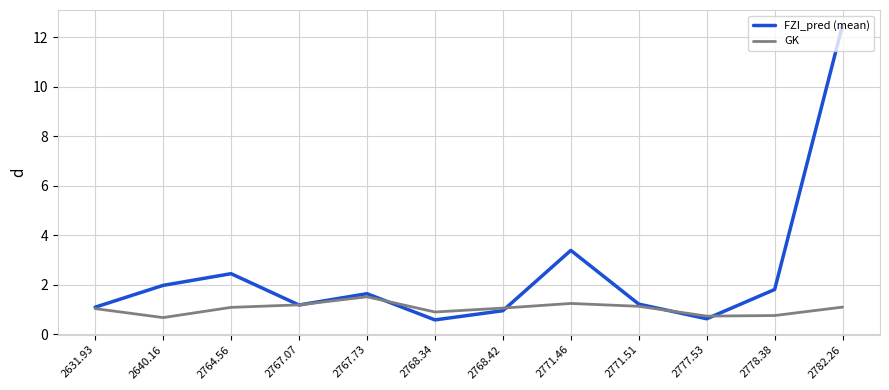

Is the value of GK at 2777.53 greater than the value of FZI_pred (mean) at 2767.73?

No